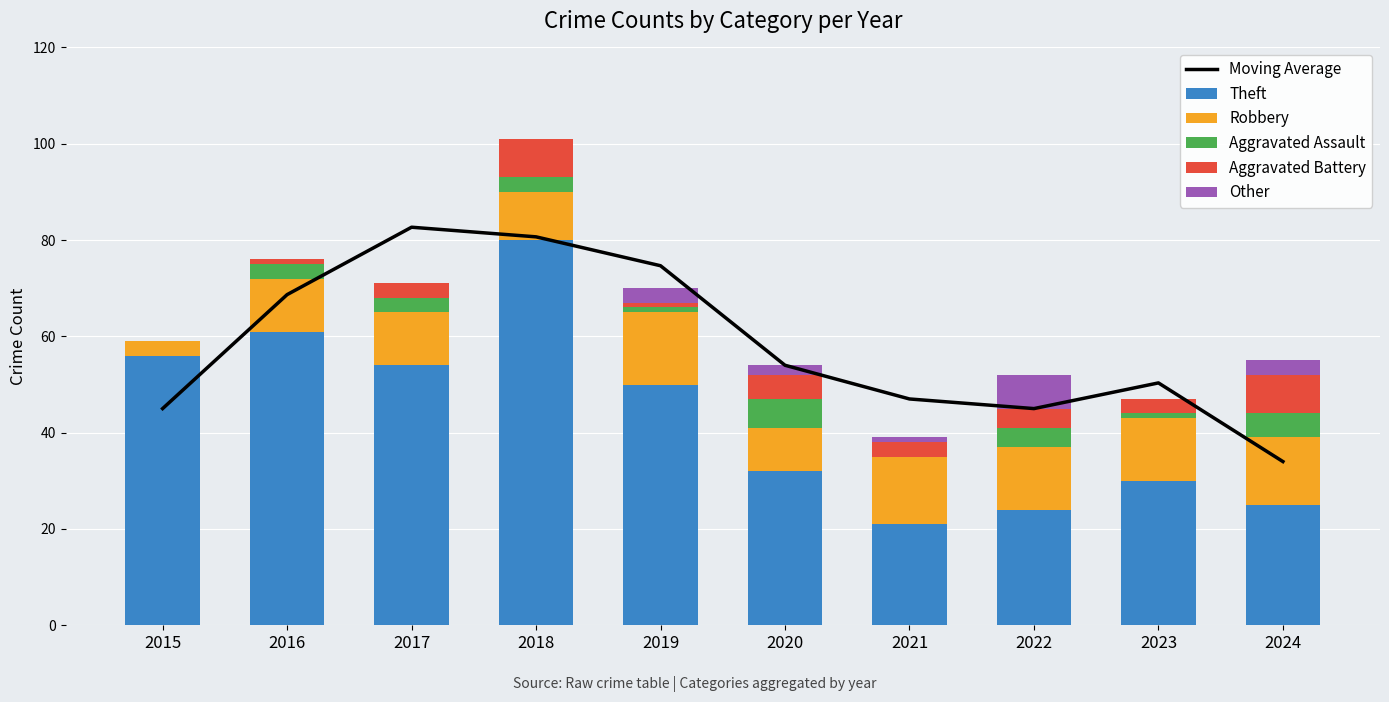

Which series has the largest total across all categories?

Moving Average